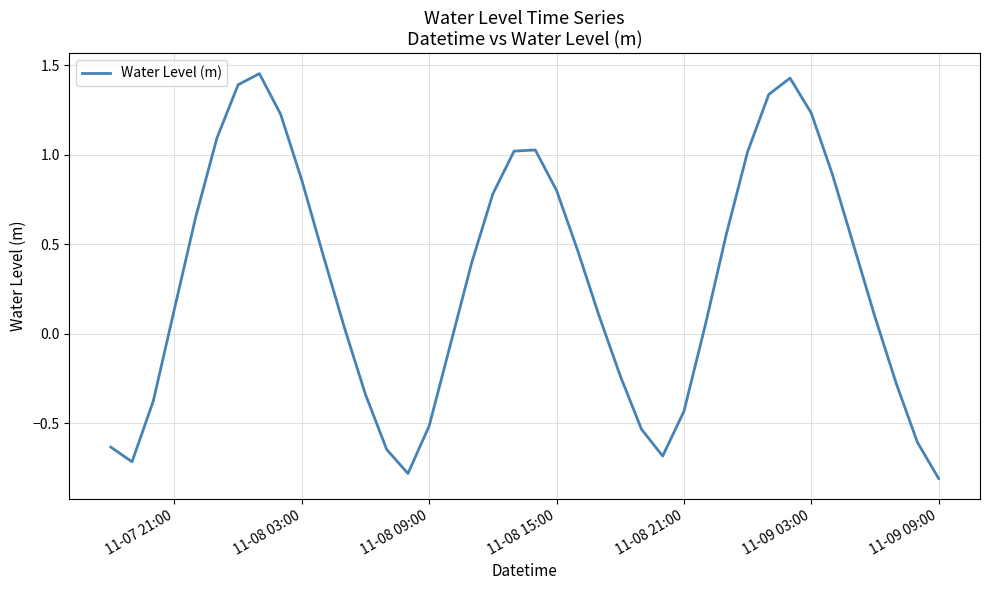

What is the minimum value shown in the chart?

-0.8